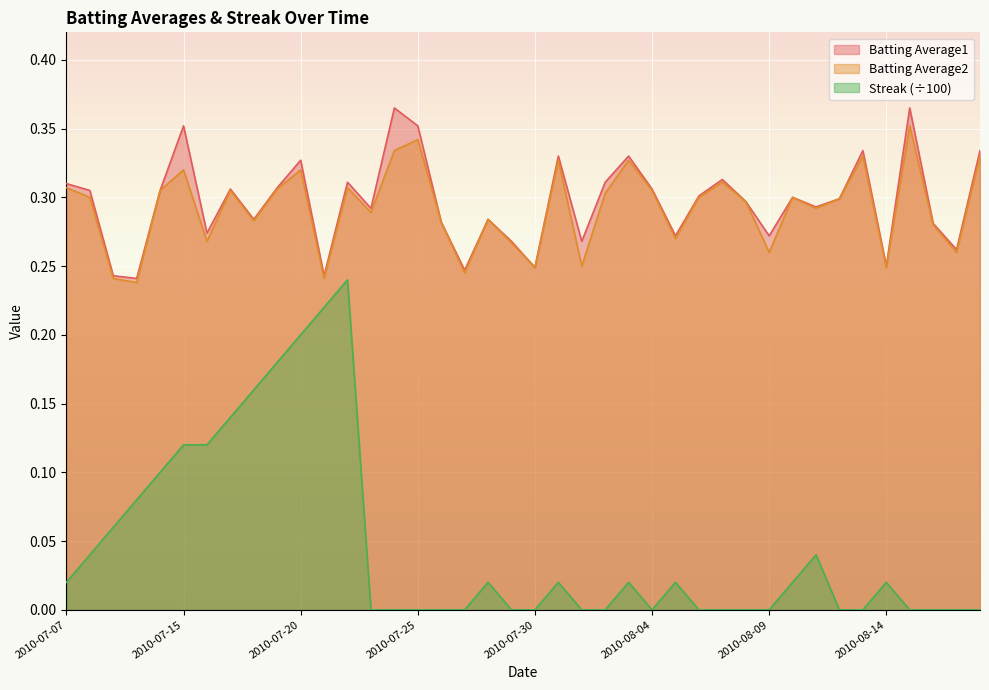

Which series changed the most between 2010-07-23 and 2010-08-17?

Batting Average1